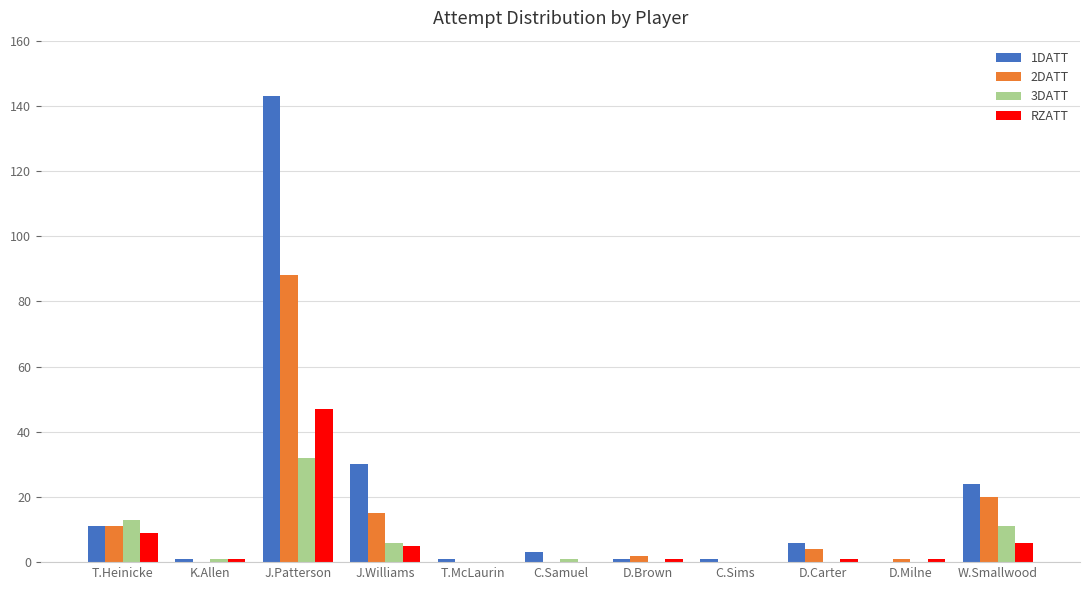

Which series changed the most between T.Heinicke and C.Sims?

3DATT